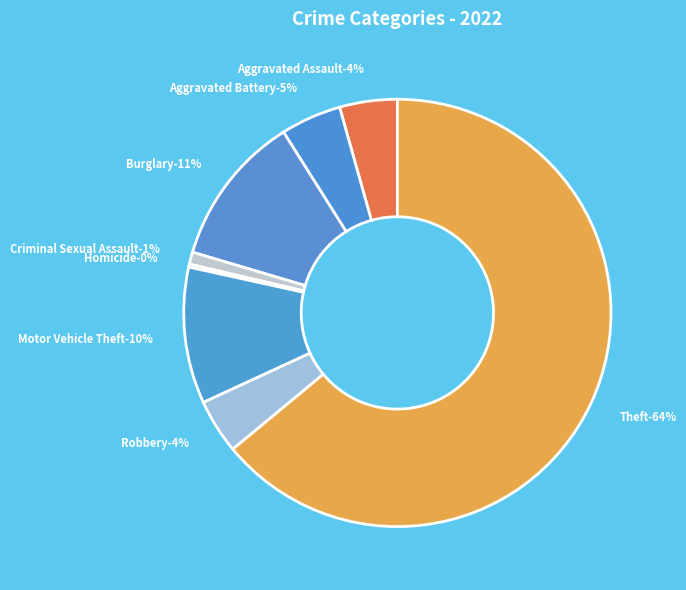

What percentage do Burglary and Aggravated Battery together represent?

16.1%